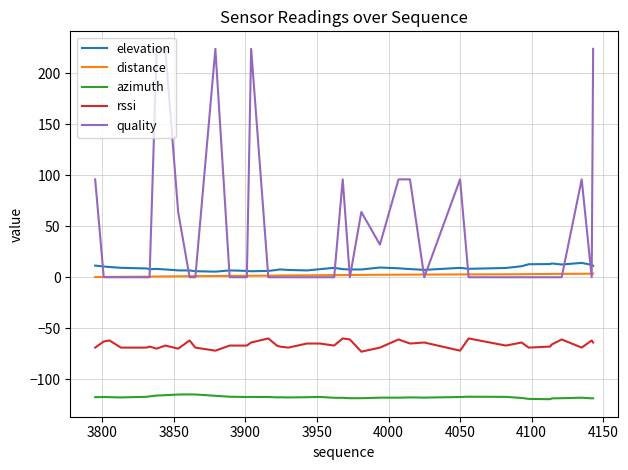

True or false: azimuth and distance cross at least once.

False